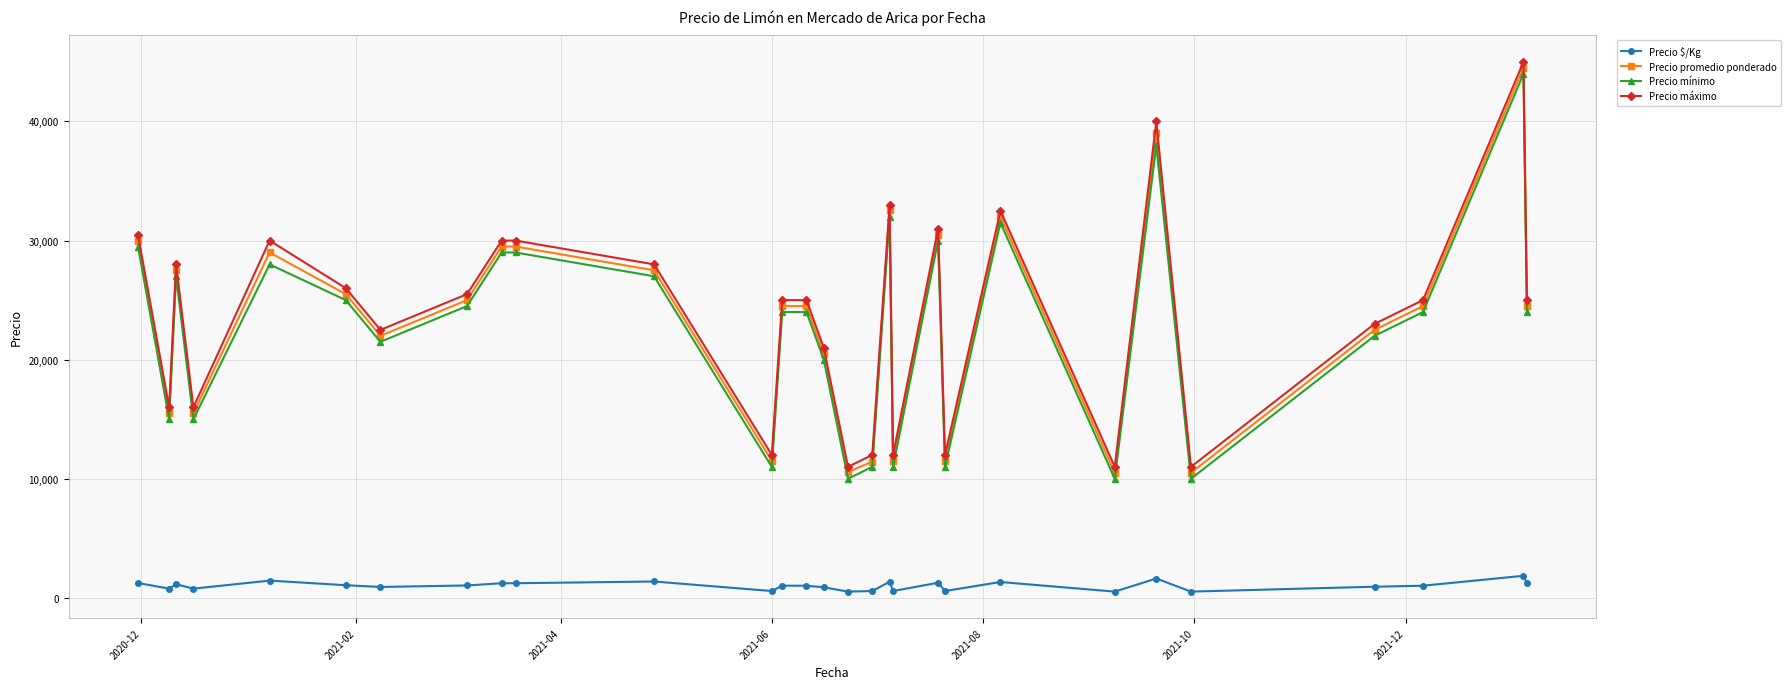

What is the value of the Precio mínimo point at the 22nd from the left?

31500.0